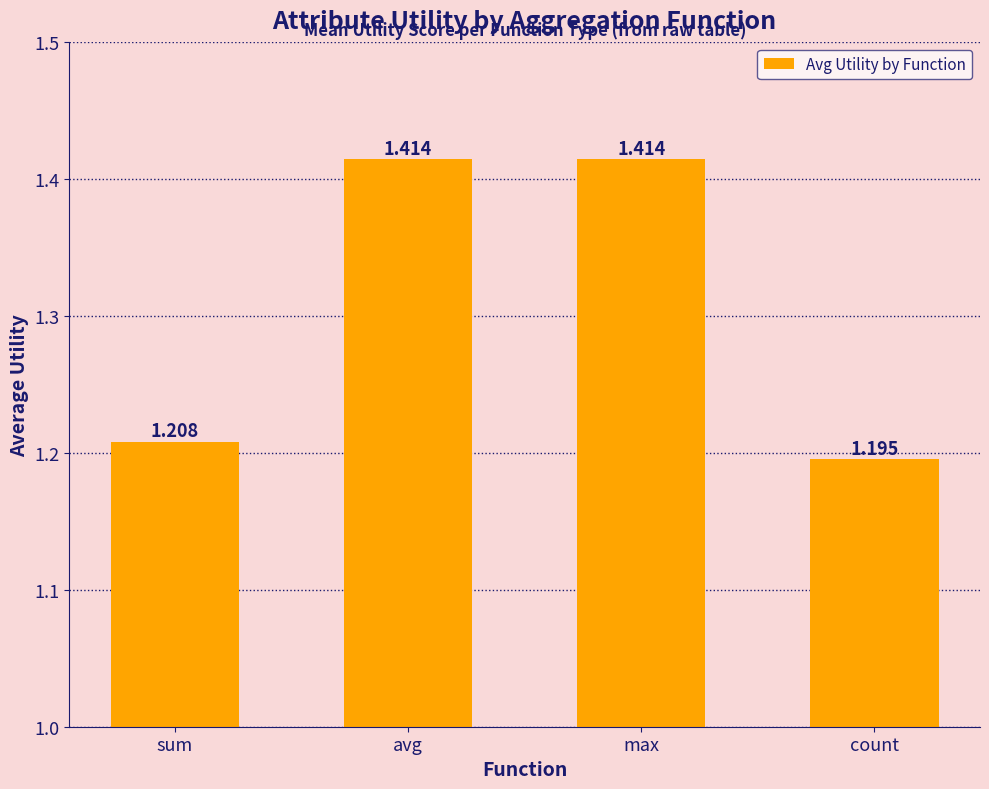

Is it true that the value at count is 1.7?

False